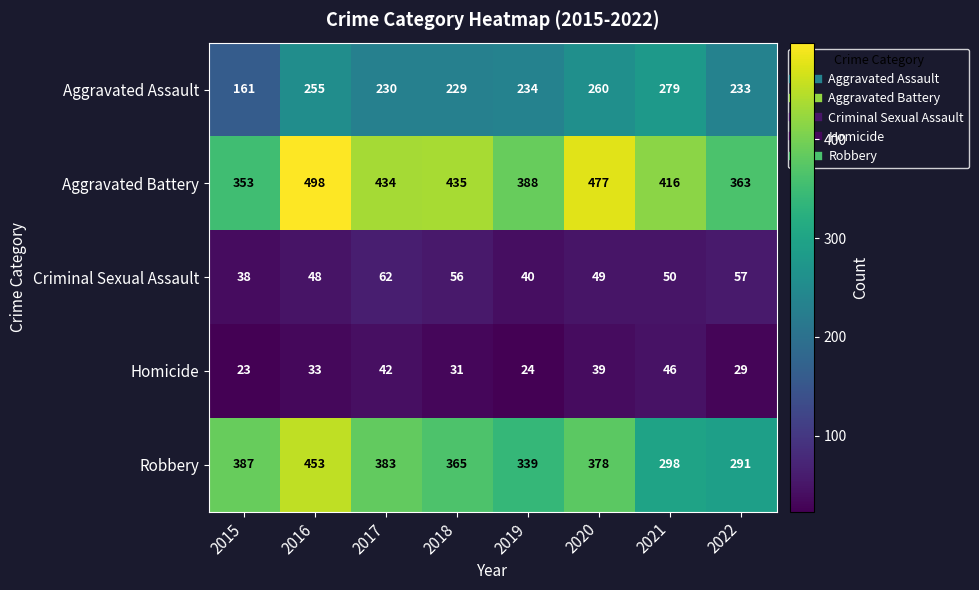

How many categories are shown in the chart?

8